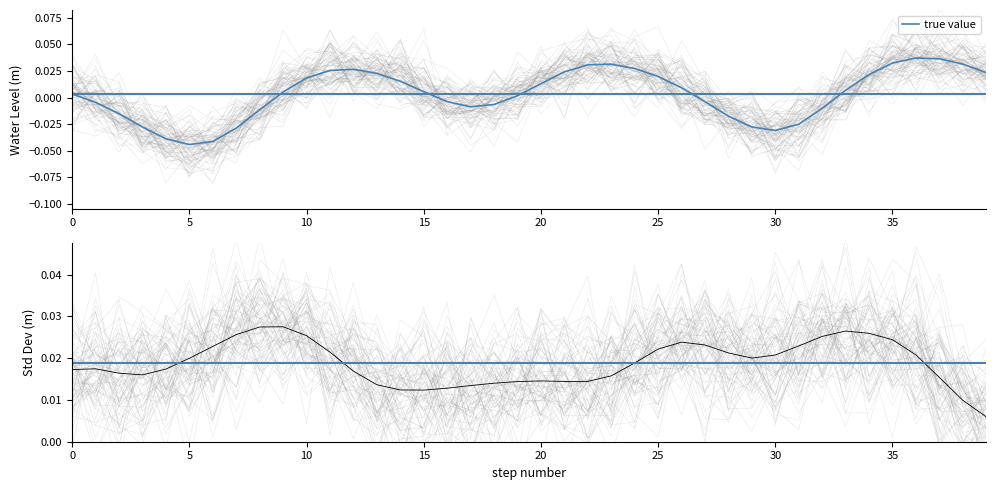

What is the difference between the maximum and minimum values?

0.1